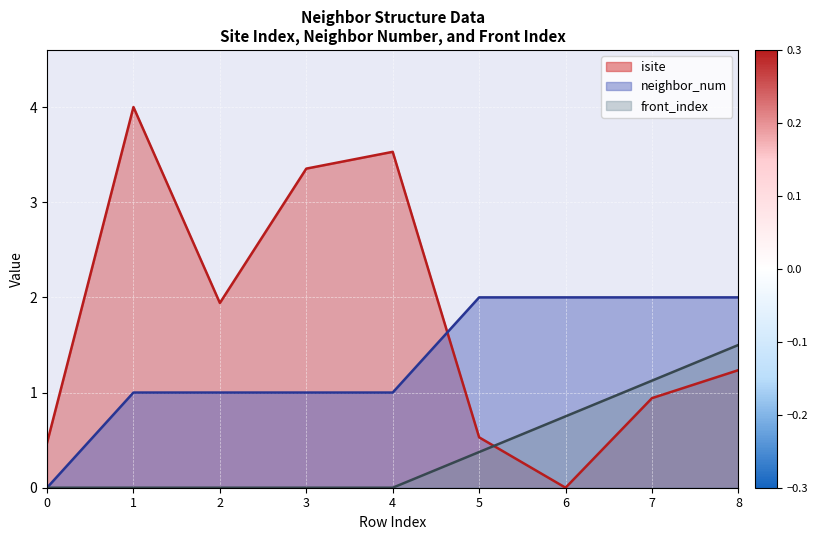

True or false: front_index and isite intersect in this chart.

True